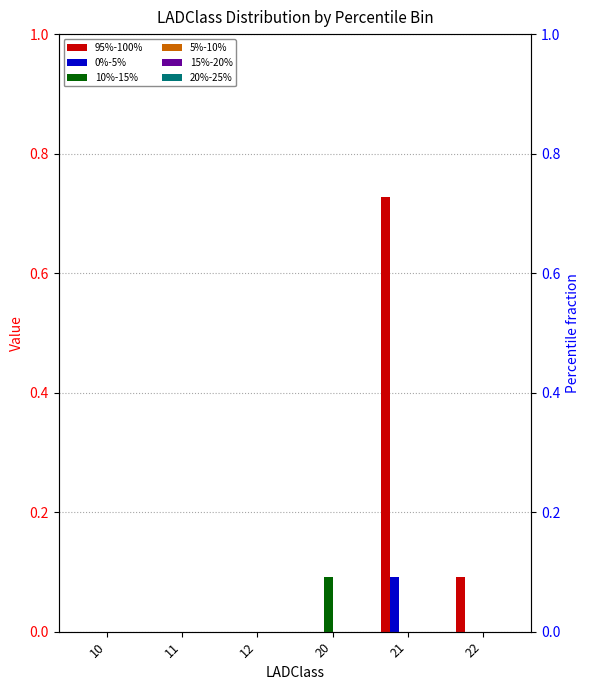

The value of 95%-100% at 10 is 0.3. True or false?

False